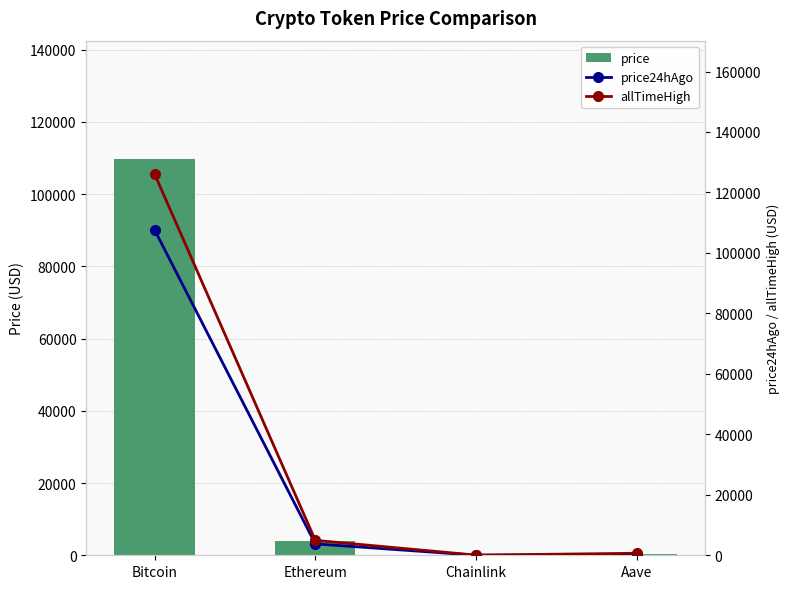

What is the minimum value for price?

17.3